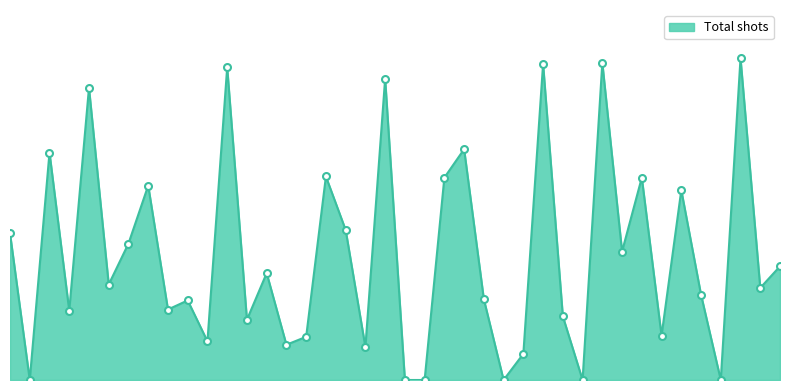

Rank the categories by value from lowest to highest.

2, 21, 22, 26, 30, 37, 27, 19, 15, 11, 16, 34, 13, 29, 4, 9, 10, 25, 36, 39, 6, 14, 40, 32, 7, 1, 18, 35, 8, 23, 33, 17, 3, 24, 5, 20, 12, 28, 31, 38